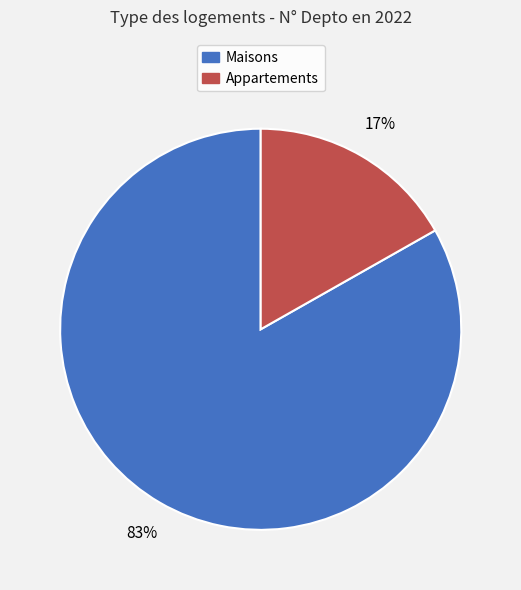

Is the sum of Maisons and Appartements greater than half?

Yes